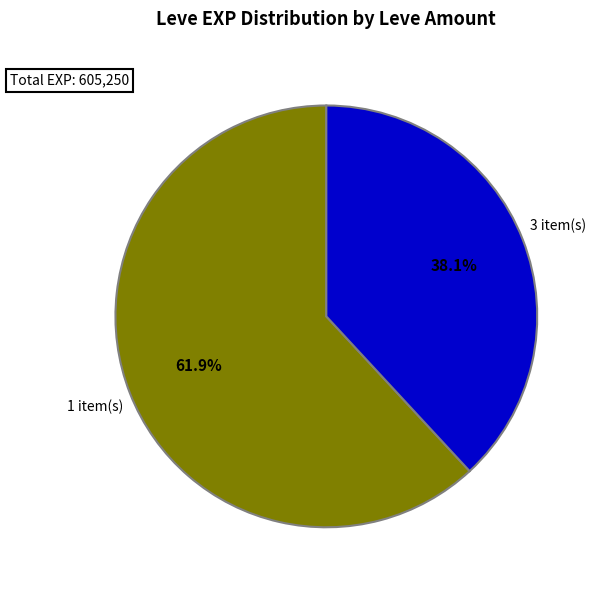

Does any single category account for the majority?

Yes